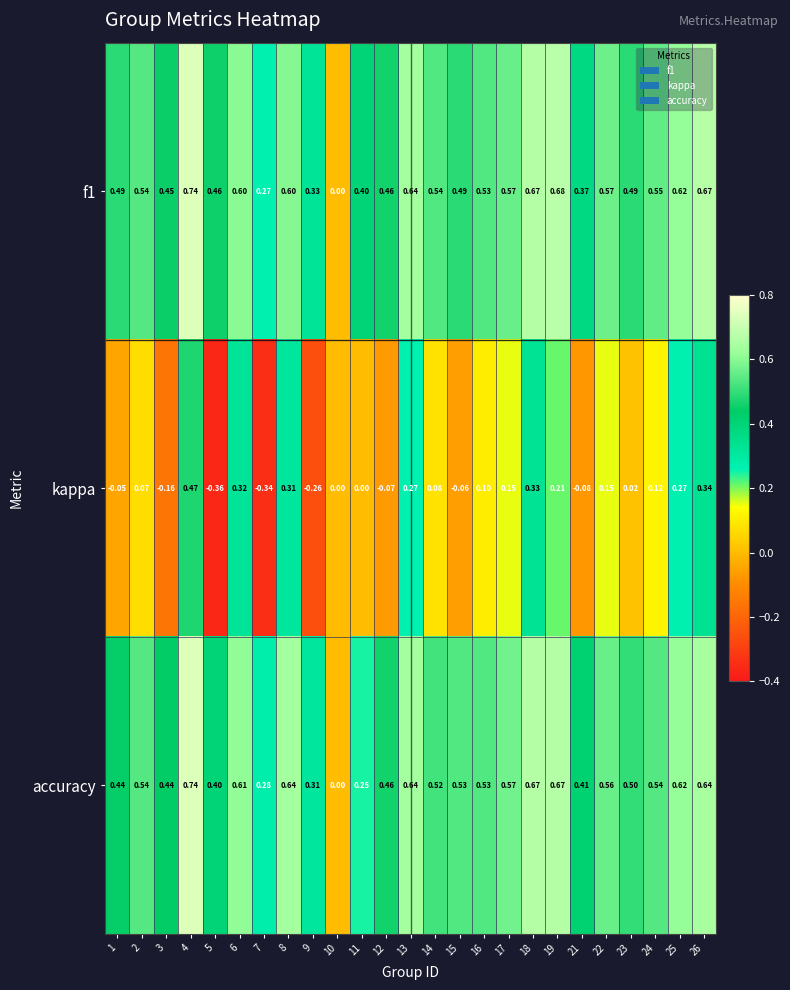

Which series has the widest spread of values?

kappa